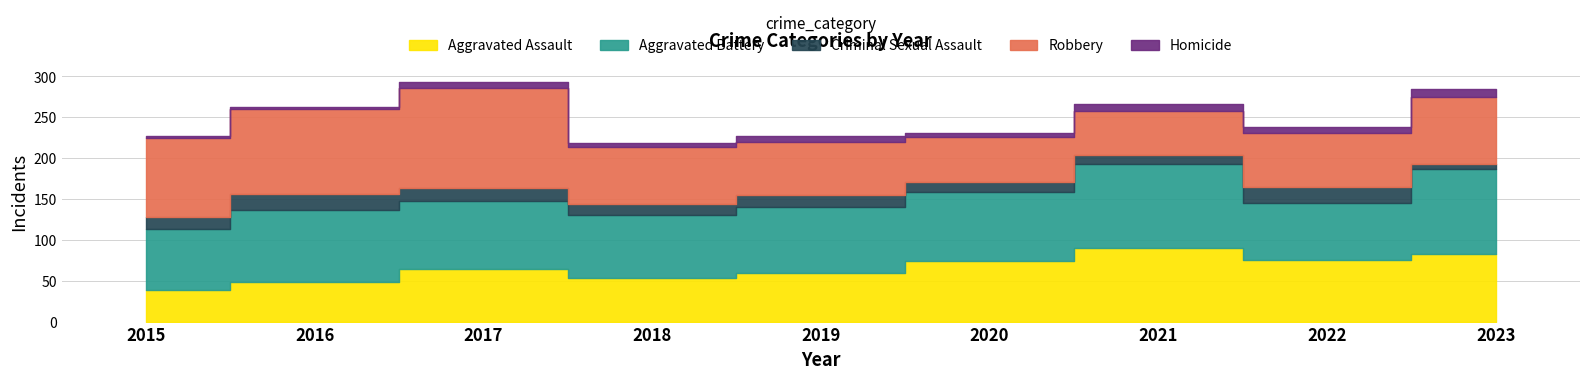

What is the total value across all series at 2016?

262